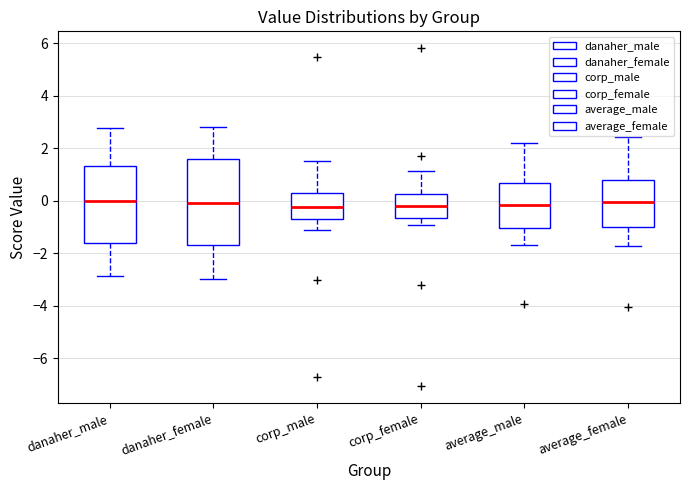

Reading left to right, read every box against the y-axis: the position of its median line, the range the box covers, and the ends of its whiskers. The values are not printed on the chart, so give them approximately, as read against the axis.

danaher_male: median 0.0, box -1.6 to 1.4, whiskers -2.8 to 2.8
danaher_female: median 0.0, box -1.6 to 1.6, whiskers -3.0 to 2.8
corp_male: median -0.2, box -0.6 to 0.4, whiskers -1.2 to 1.6
corp_female: median -0.2, box -0.6 to 0.2, whiskers -1.0 to 1.2
average_male: median -0.2, box -1.0 to 0.6, whiskers -1.6 to 2.2
average_female: median 0.0, box -1.0 to 0.8, whiskers -1.8 to 2.4